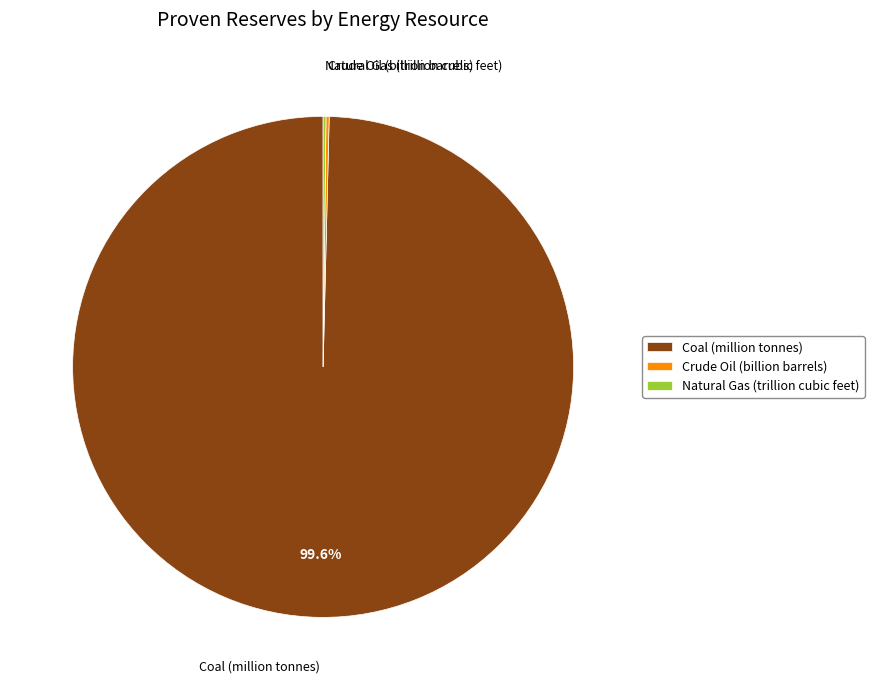

Which slice is the largest?

Coal (million tonnes)